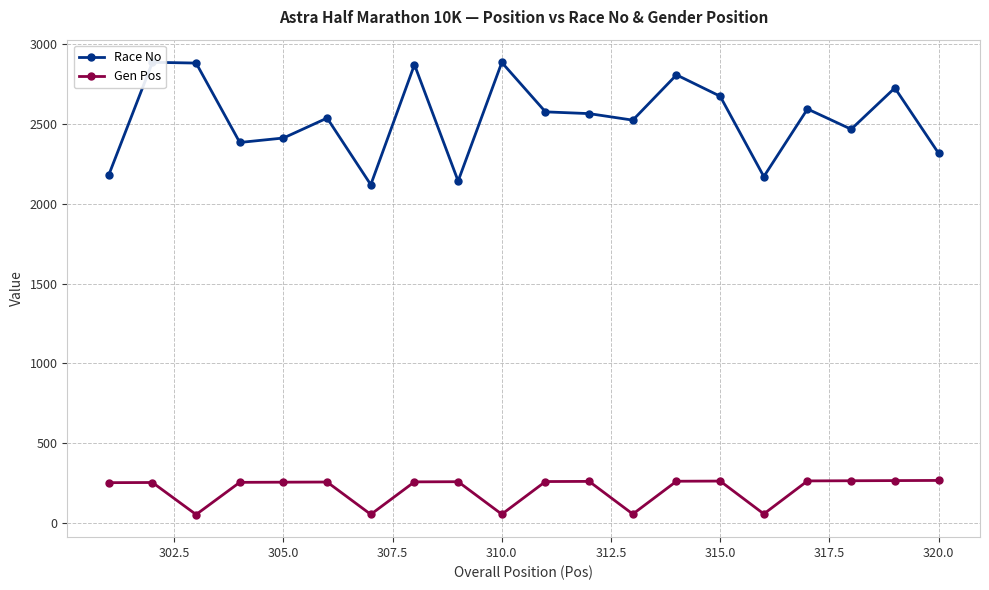

What is the highest value of the Gen Pos series?

265